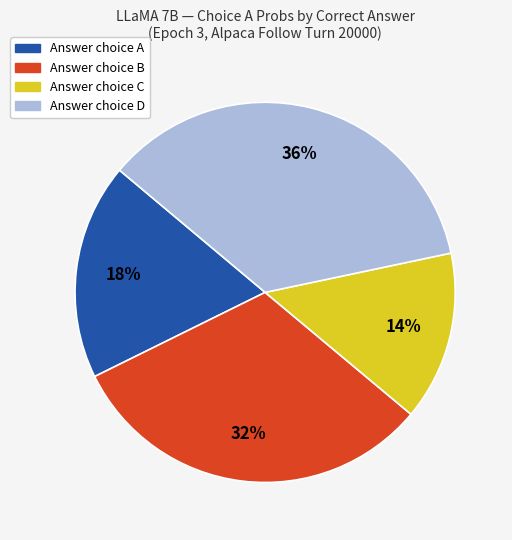

Is there any slice that represents more than half of the pie?

No